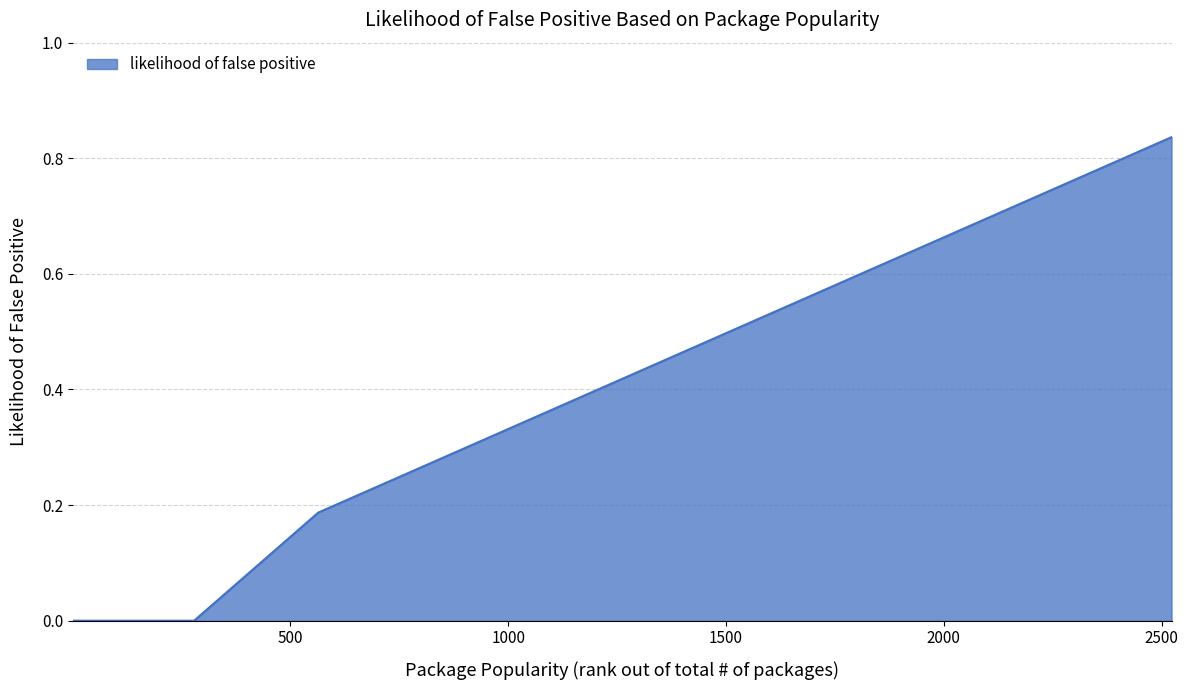

Rank the categories by value from highest to lowest.

2523, 2424, 2331, 2239, 1859, 1817, 1798, 1793, 1423, 1133, 1124, 1077, 985, 797, 745, 566, 564, 1, 8, 18, 81, 267, 279